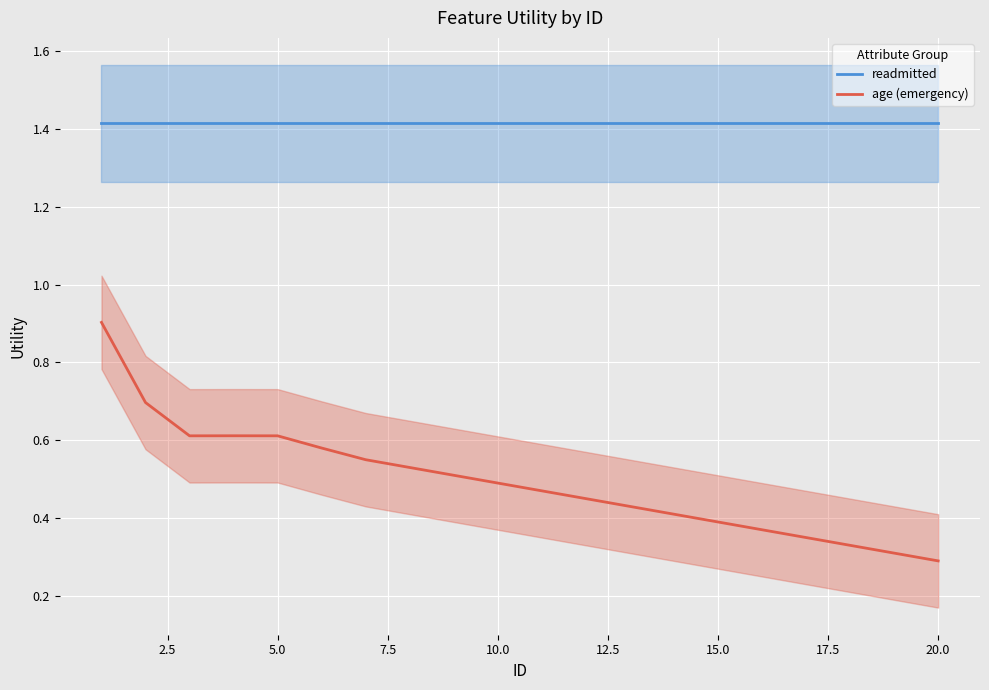

True or false: readmitted and age (emergency) intersect in this chart.

False